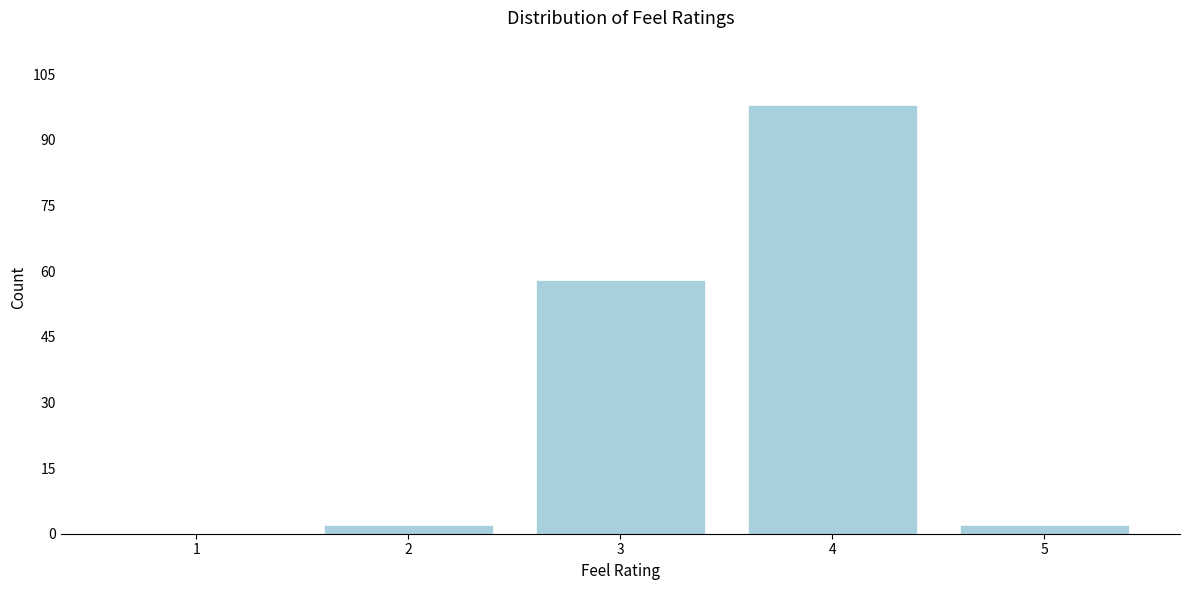

Reading right to left, what are all the values shown in this chart?

5=2	4=98	3=58	2=2	1=0